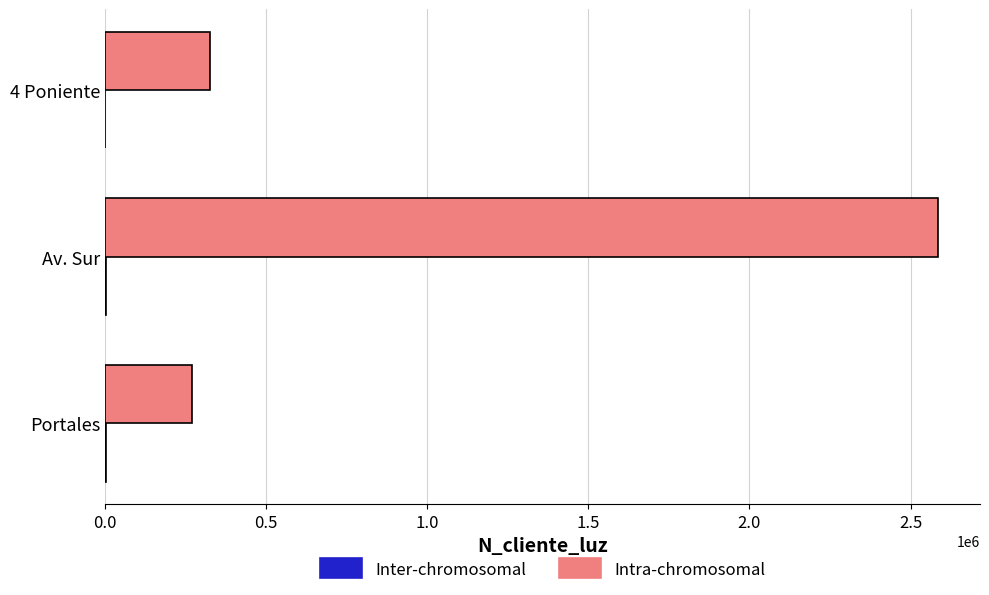

Where is Intra-chromosomal nearest to the value 1427524?

4 Poniente